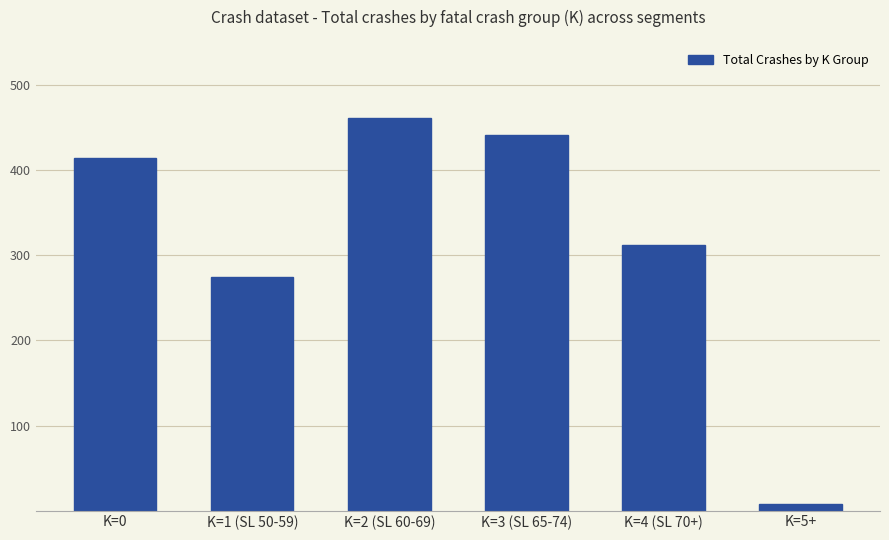

List the labels in order of value, smallest first.

K=5+, K=1 (SL 50-59), K=4 (SL 70+), K=0, K=3 (SL 65-74), K=2 (SL 60-69)